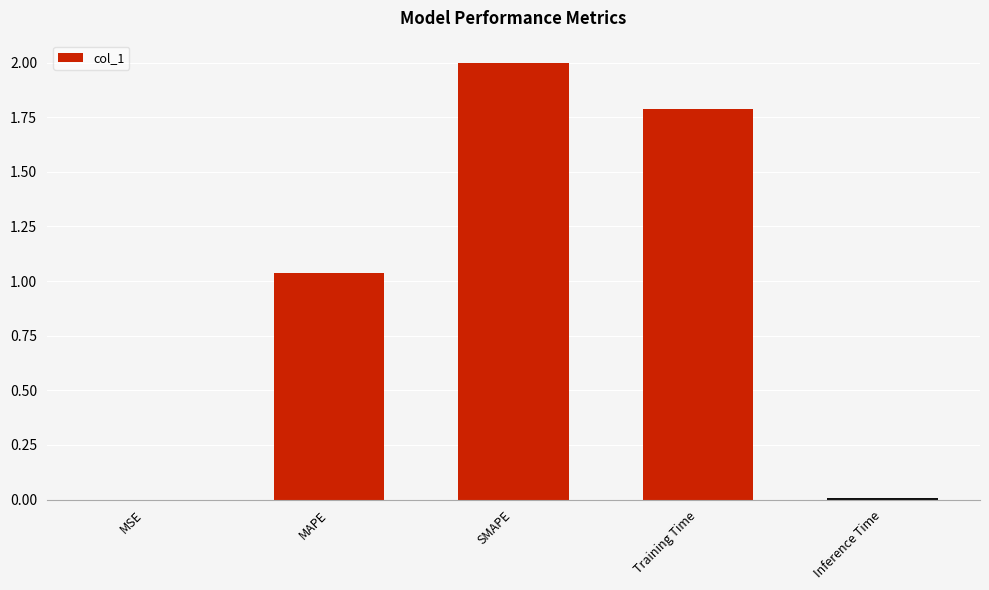

What is the sum of all values?

4.8